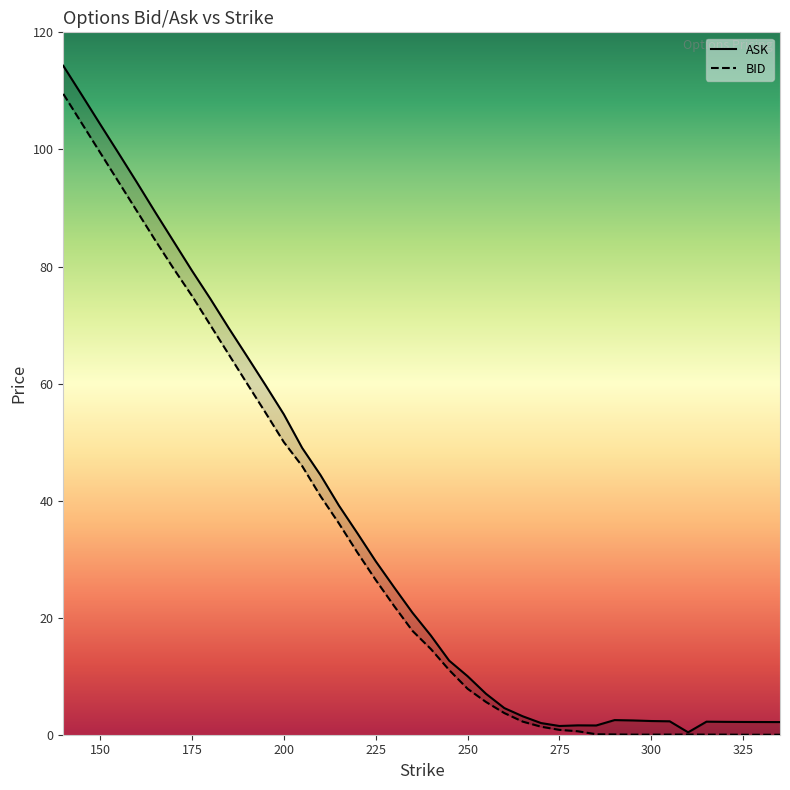

What are all the series names shown in the legend?

ASK, BID